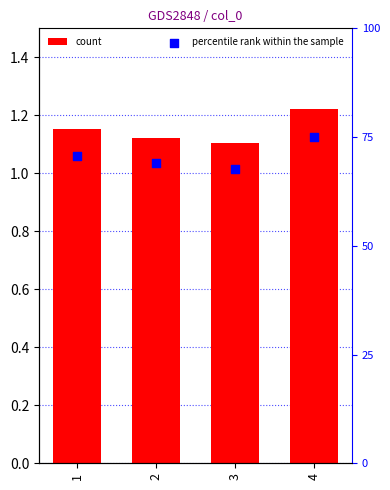

Which series contains the highest Y value?

count